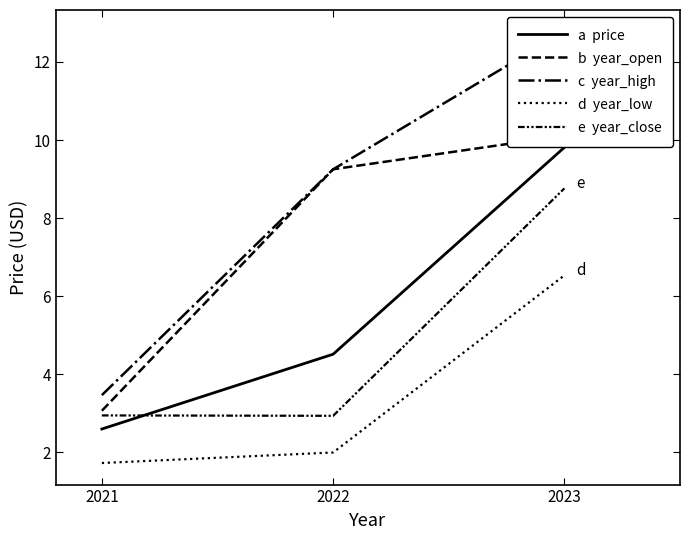

Is it true that c  year_high equals 3.5 at 2021?

True